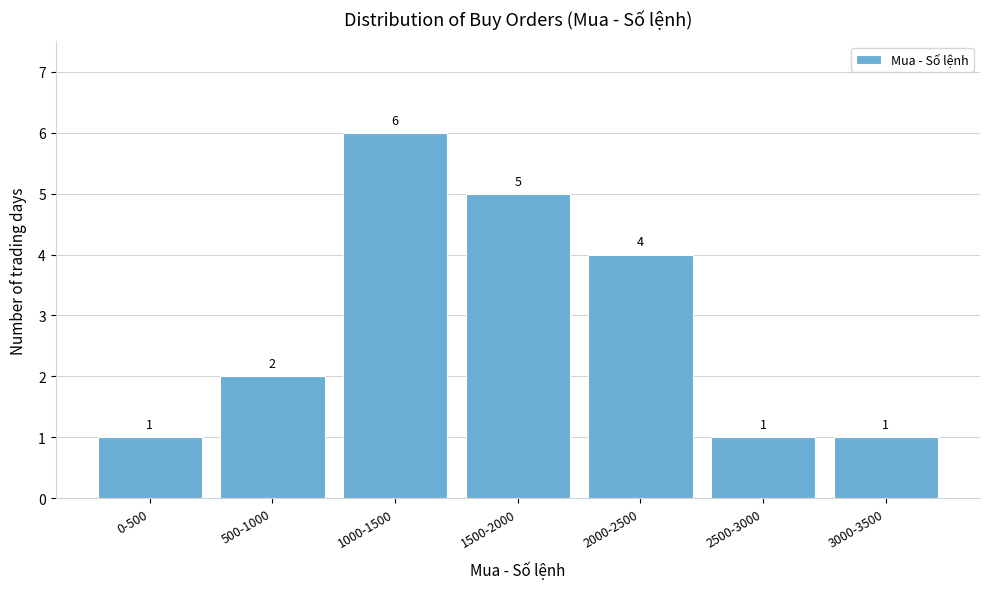

Reading right to left, transcribe all the data shown in this chart.

1	1	4	5	6	2	1